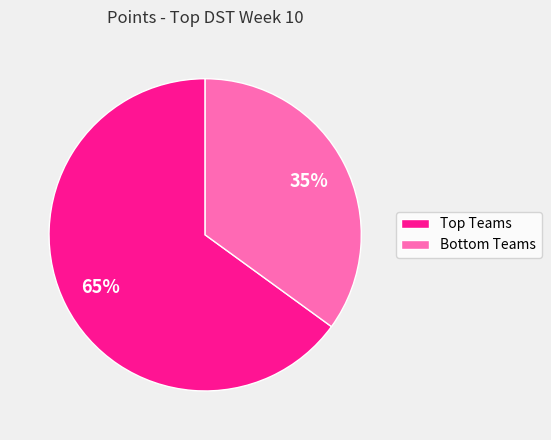

To the nearest percent, what is the difference between the largest and smallest slice percentages?

30%